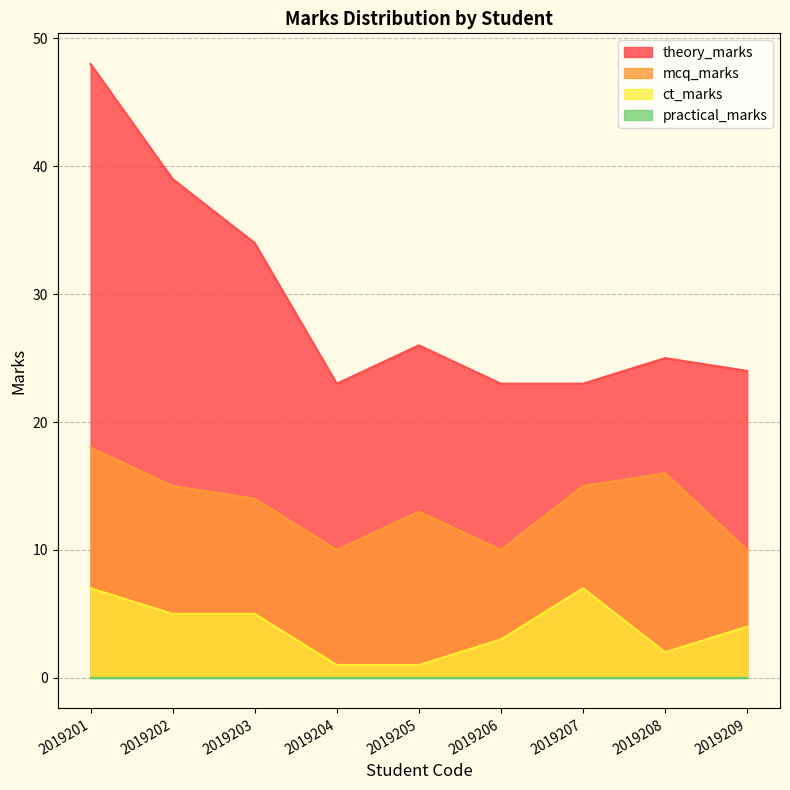

True or false: ct_marks has more than 2 points higher than both neighbors.

False